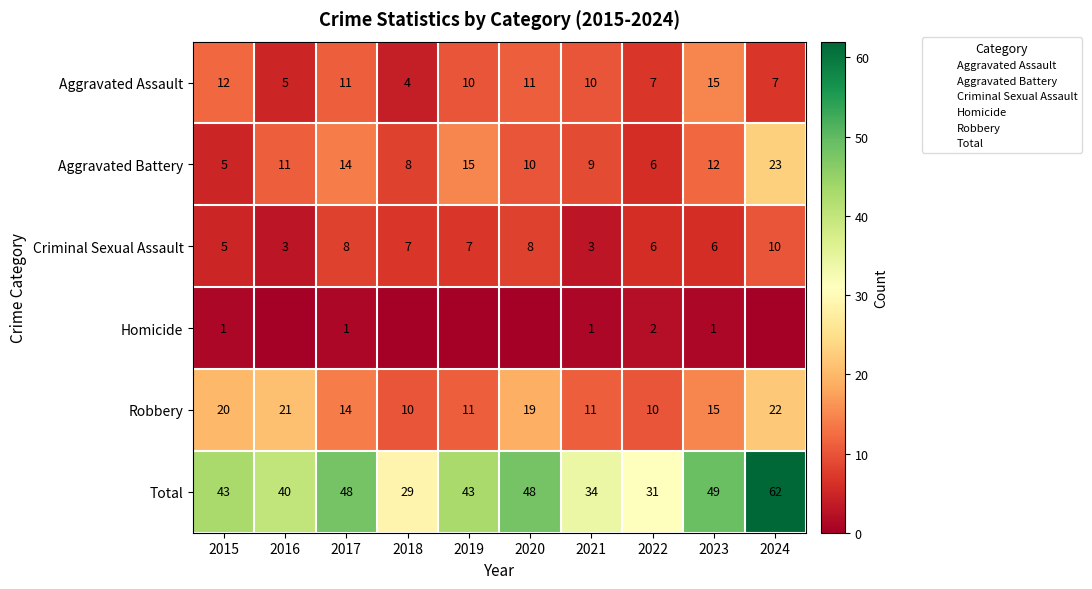

Rank the series at 2016 from highest to lowest value.

Total, Robbery, Aggravated Battery, Aggravated Assault, Criminal Sexual Assault, Homicide